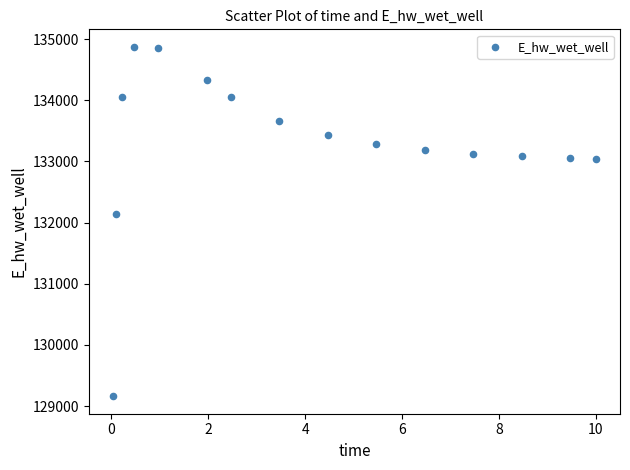

What Y value in the scatter plot is closest to 132018?

132142.8